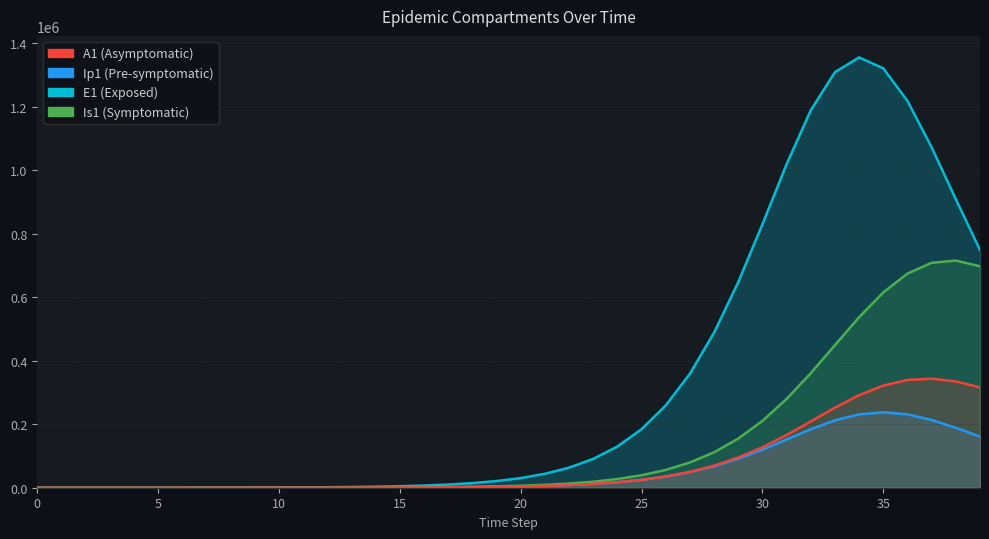

Which series has the largest total across all categories?

E1